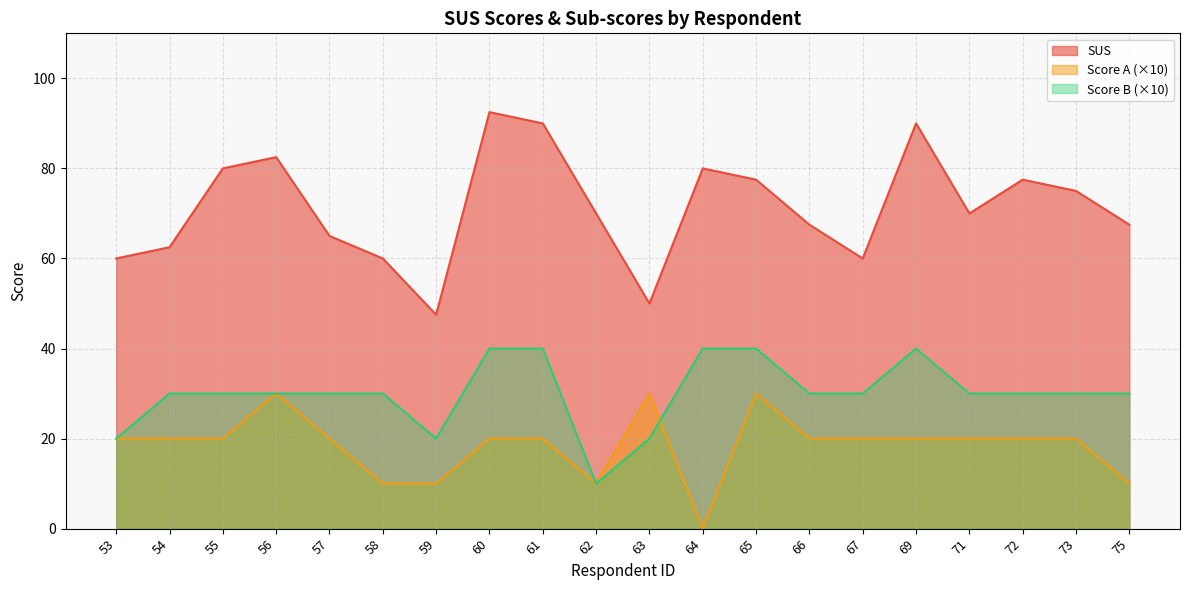

At which category does SUS reach its first local peak?

56